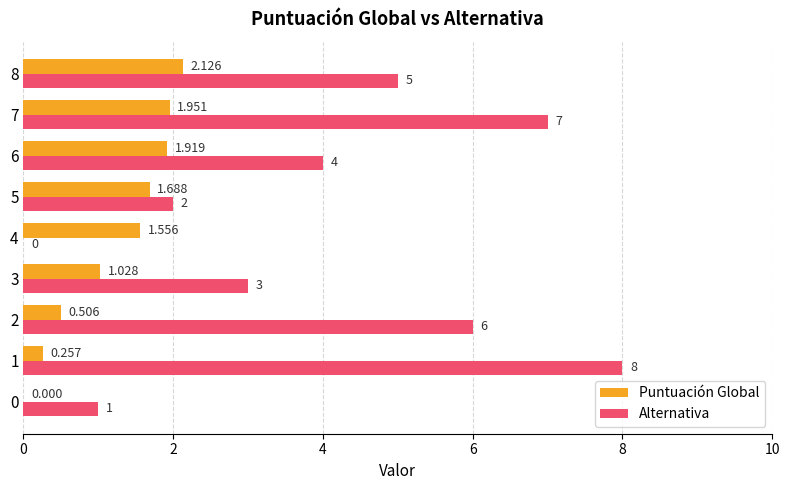

How many values in the Puntuación Global series exceed 1?

6